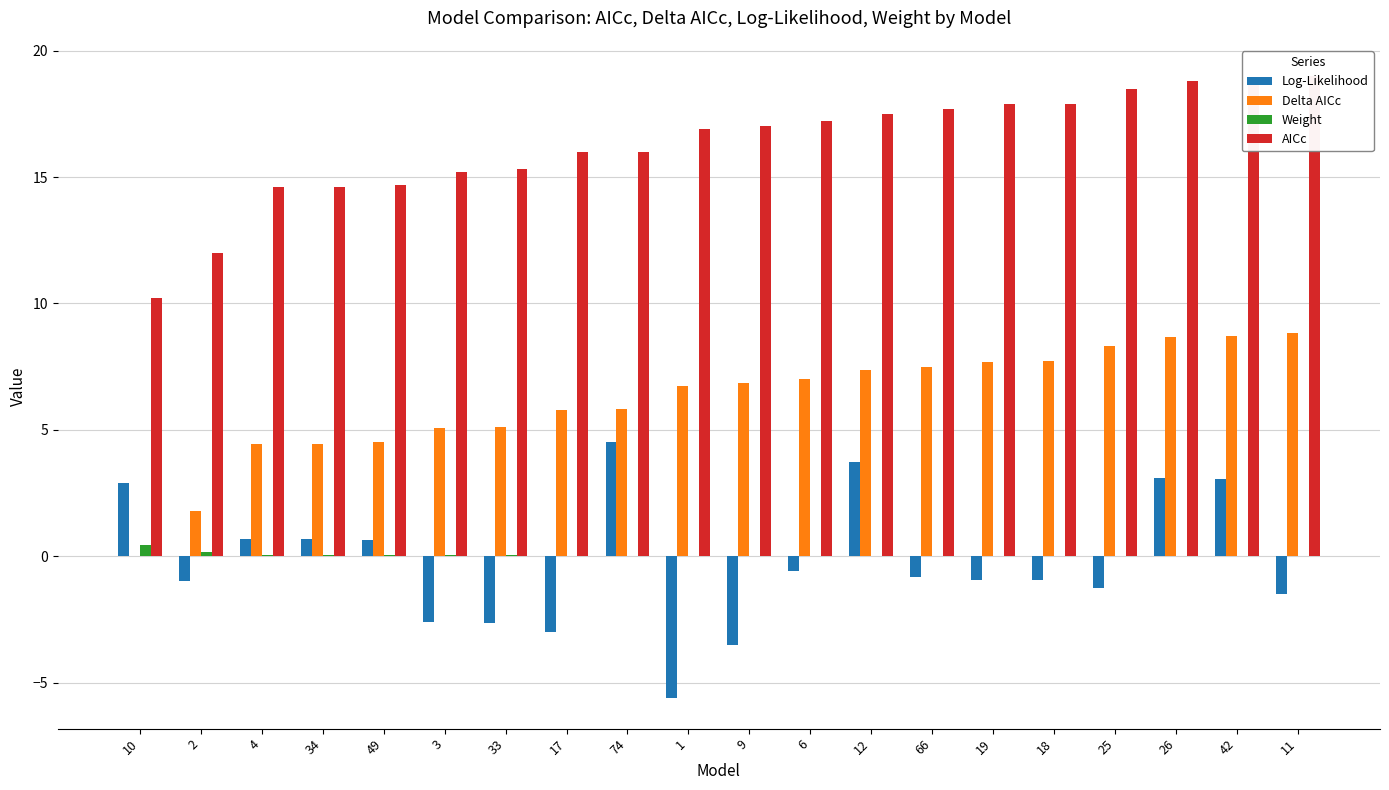

List the series in order of their peak value, highest first.

AICc, Delta AICc, Log-Likelihood, Weight